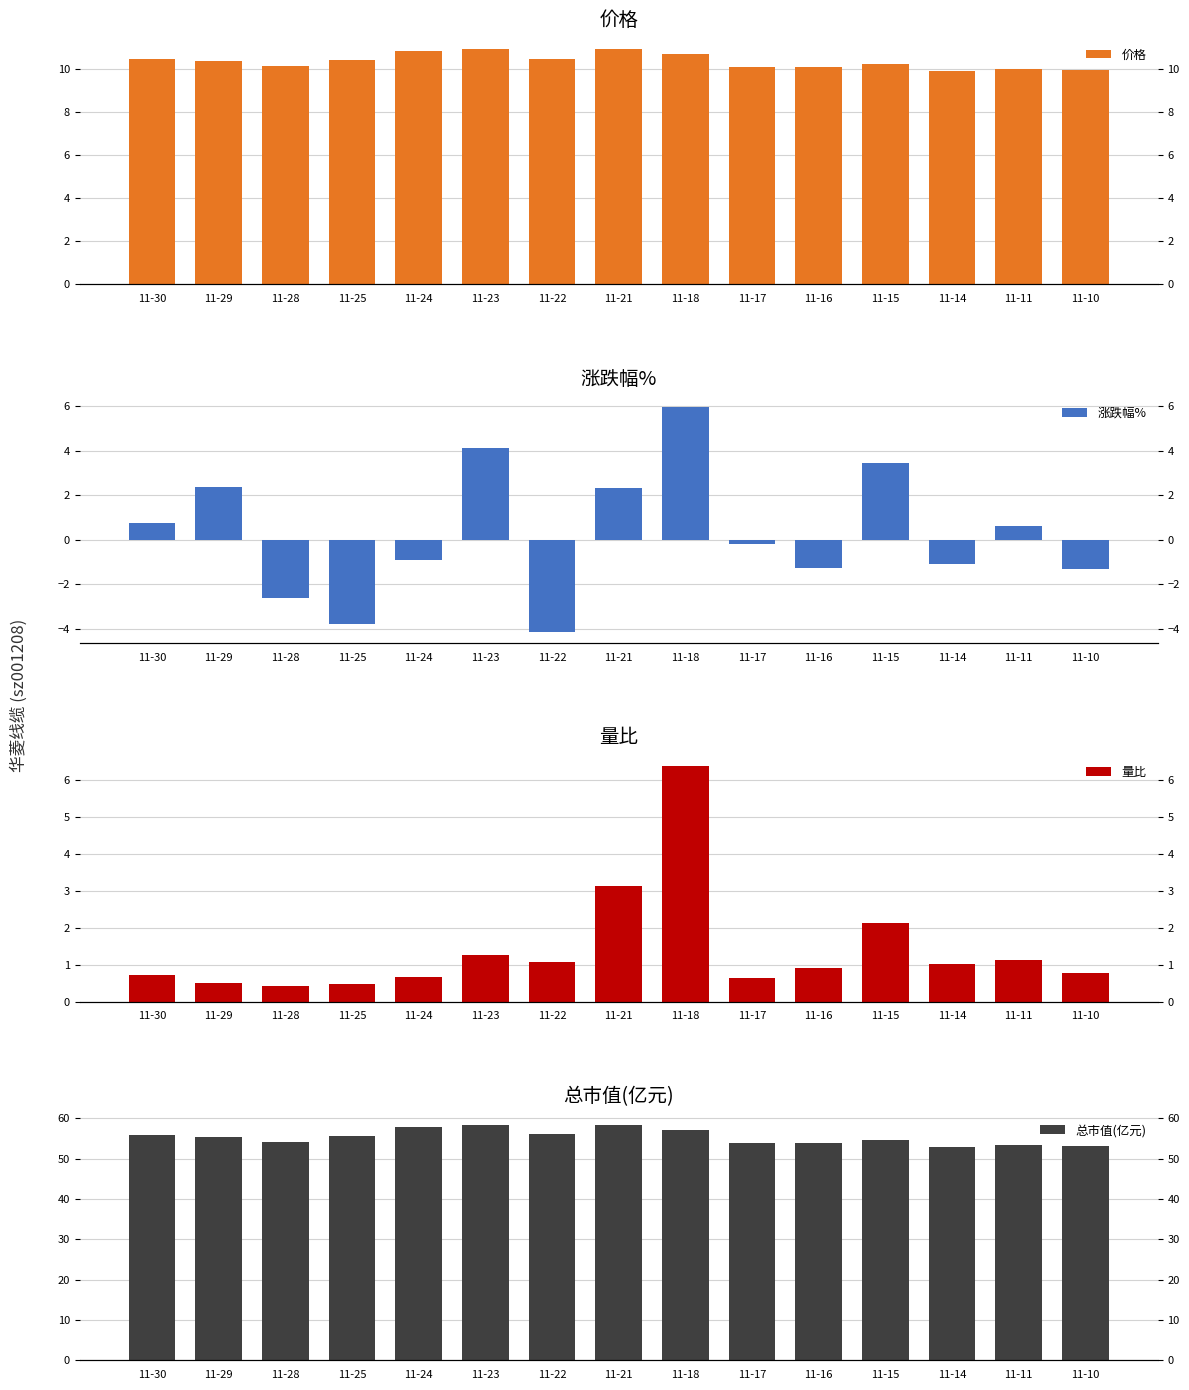

What is the value of the 涨跌幅% bar at the 13th from the left?

-1.1